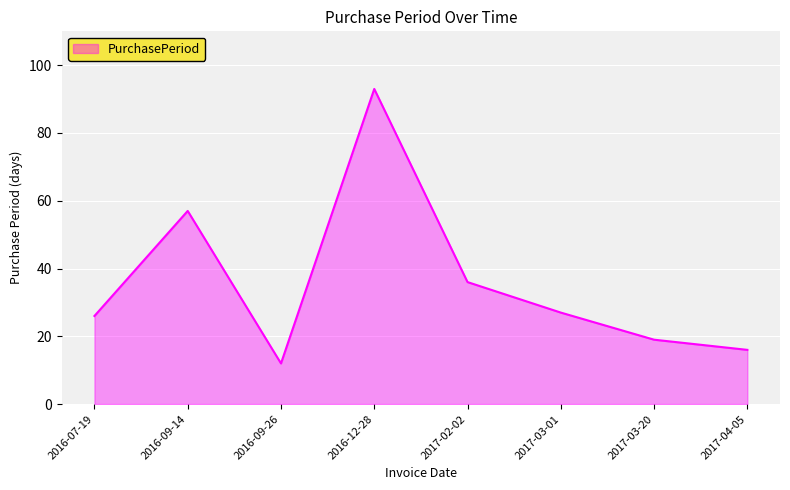

Does the chart have visible grid lines?

Yes